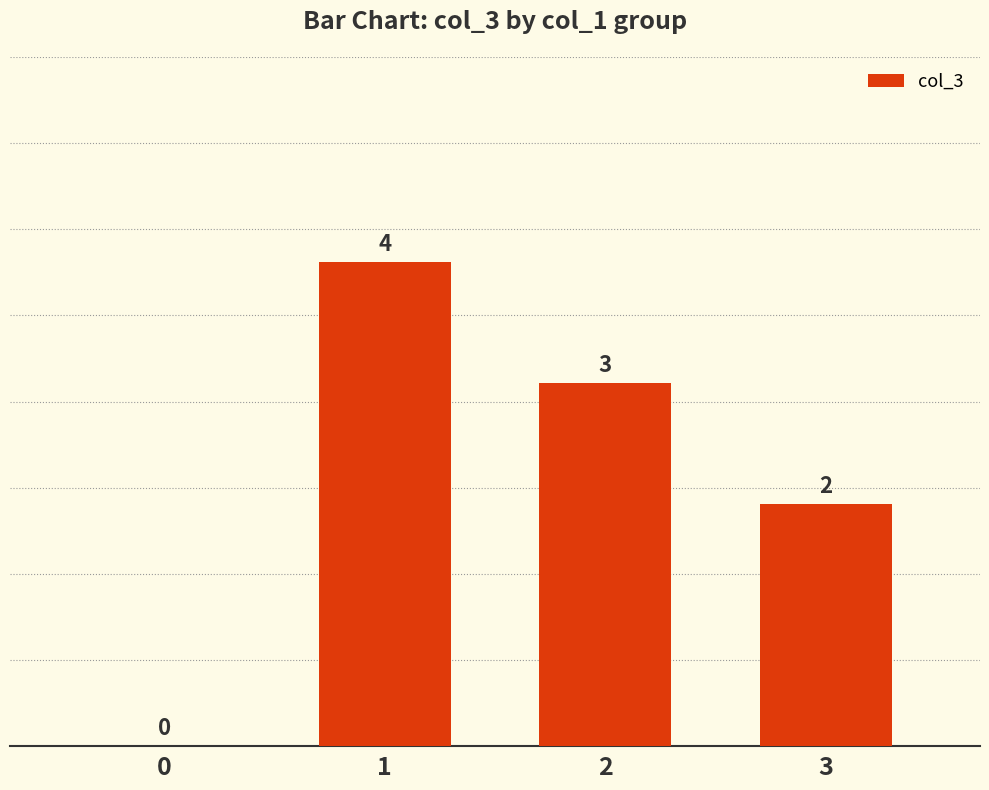

The chart shows a value of 2 at 2. True or false?

False